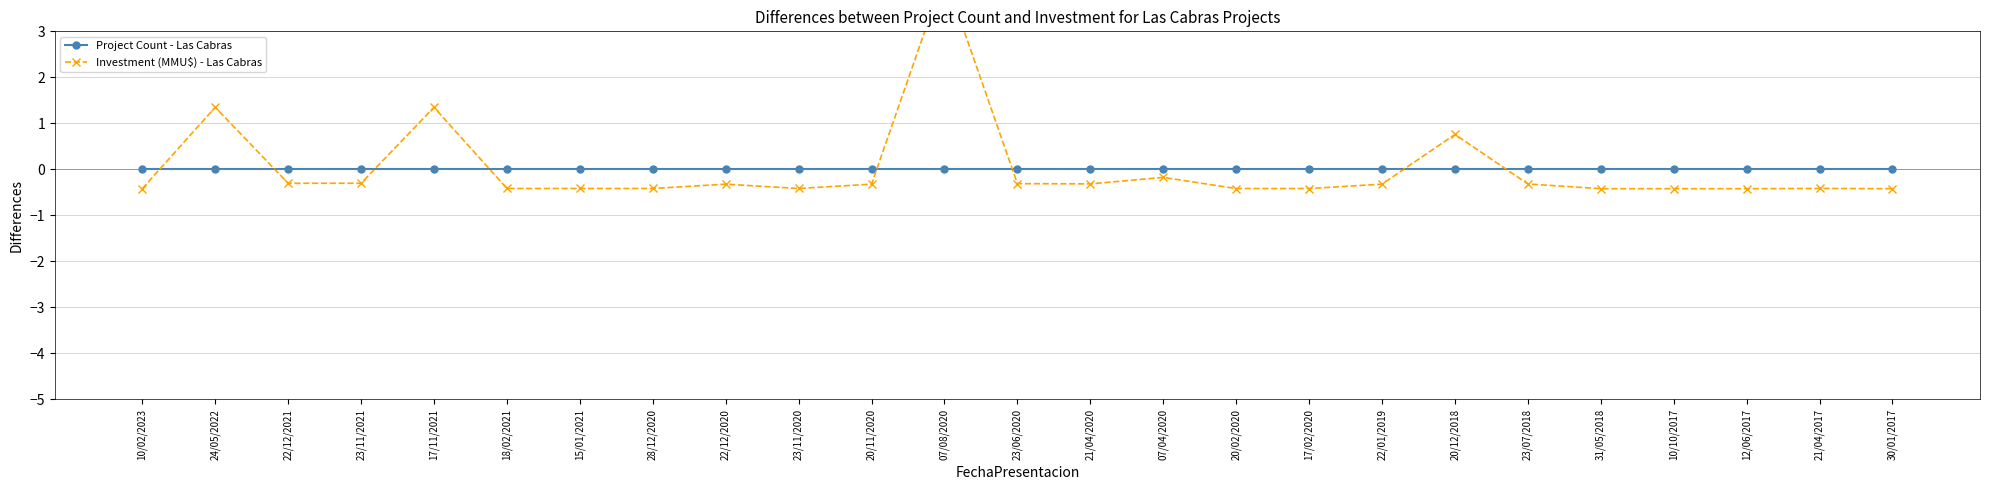

The Investment (MMU$) - Las Cabras series shows 1.0 at 20/12/2018. True or false?

False